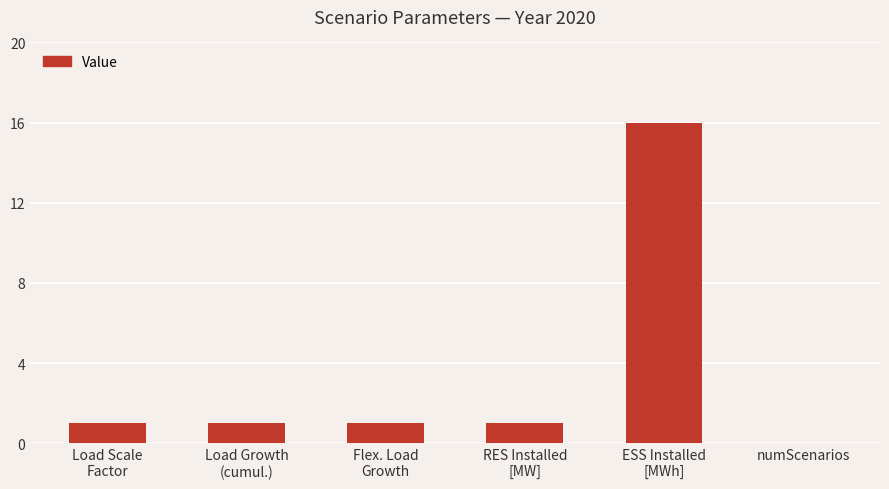

What is the maximum value shown in the chart?

16